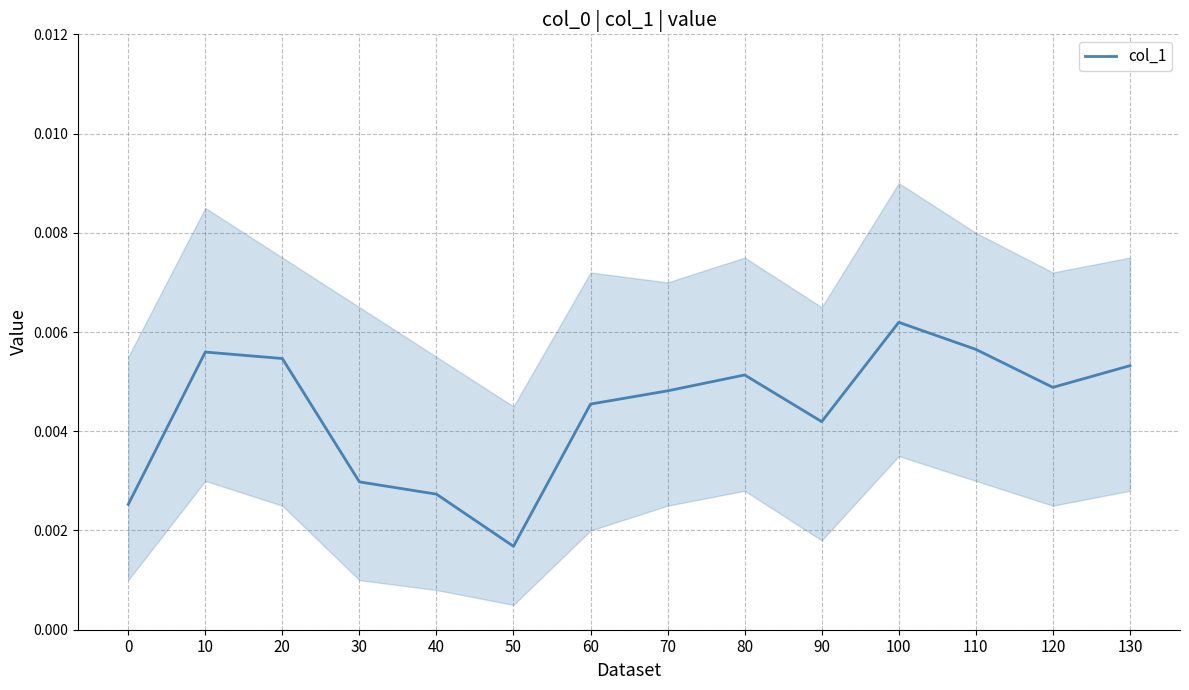

Does the chart display data point markers on the line(s)?

No